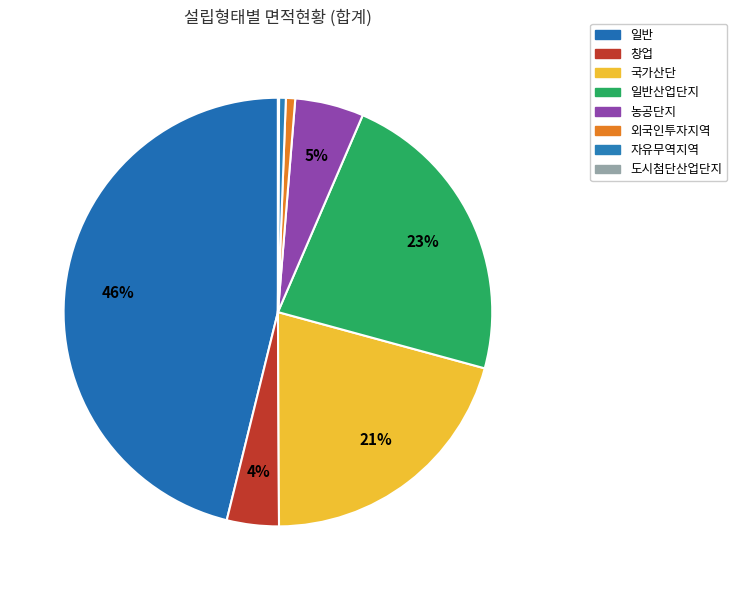

Do 일반산업단지 and 국가산단 together represent more than half of the pie?

No